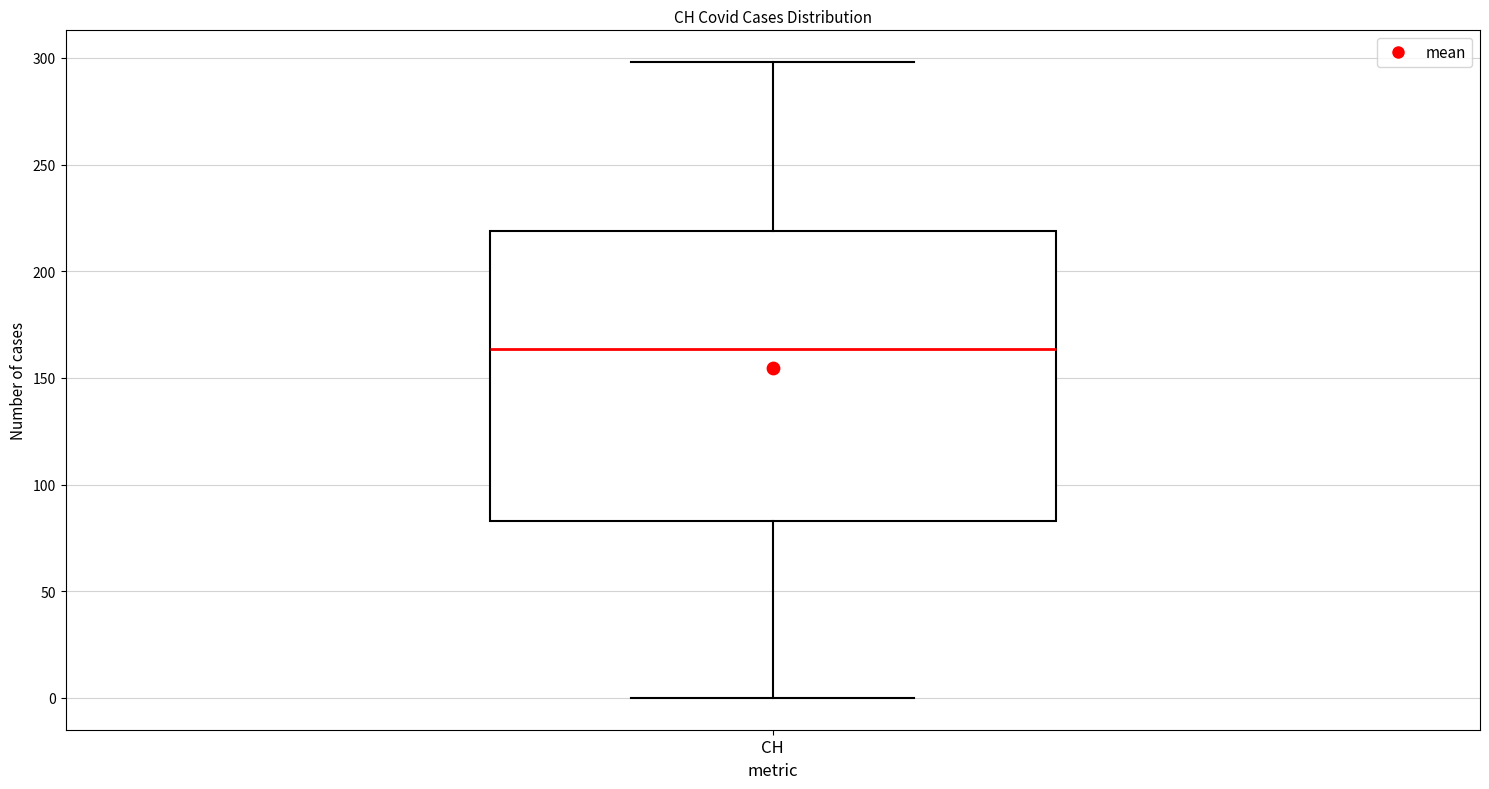

Transcribe this box plot: give where the median line is, the range the box spans, and where the two whiskers end, as read against the y-axis. The values are not printed on the chart, so give them approximately, as read against the axis.

median 165, box 85 to 220, whiskers 0 to 300